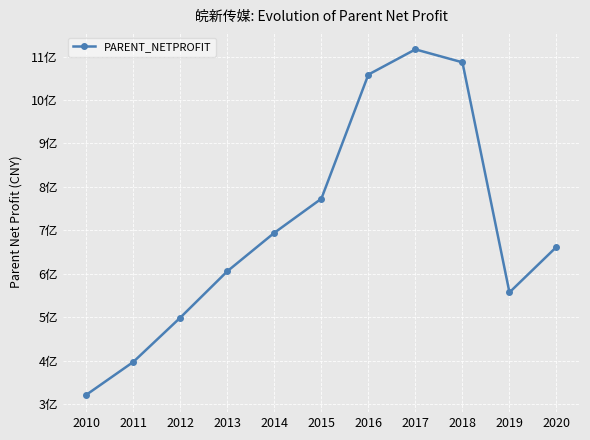

Does the chart have visible grid lines?

Yes